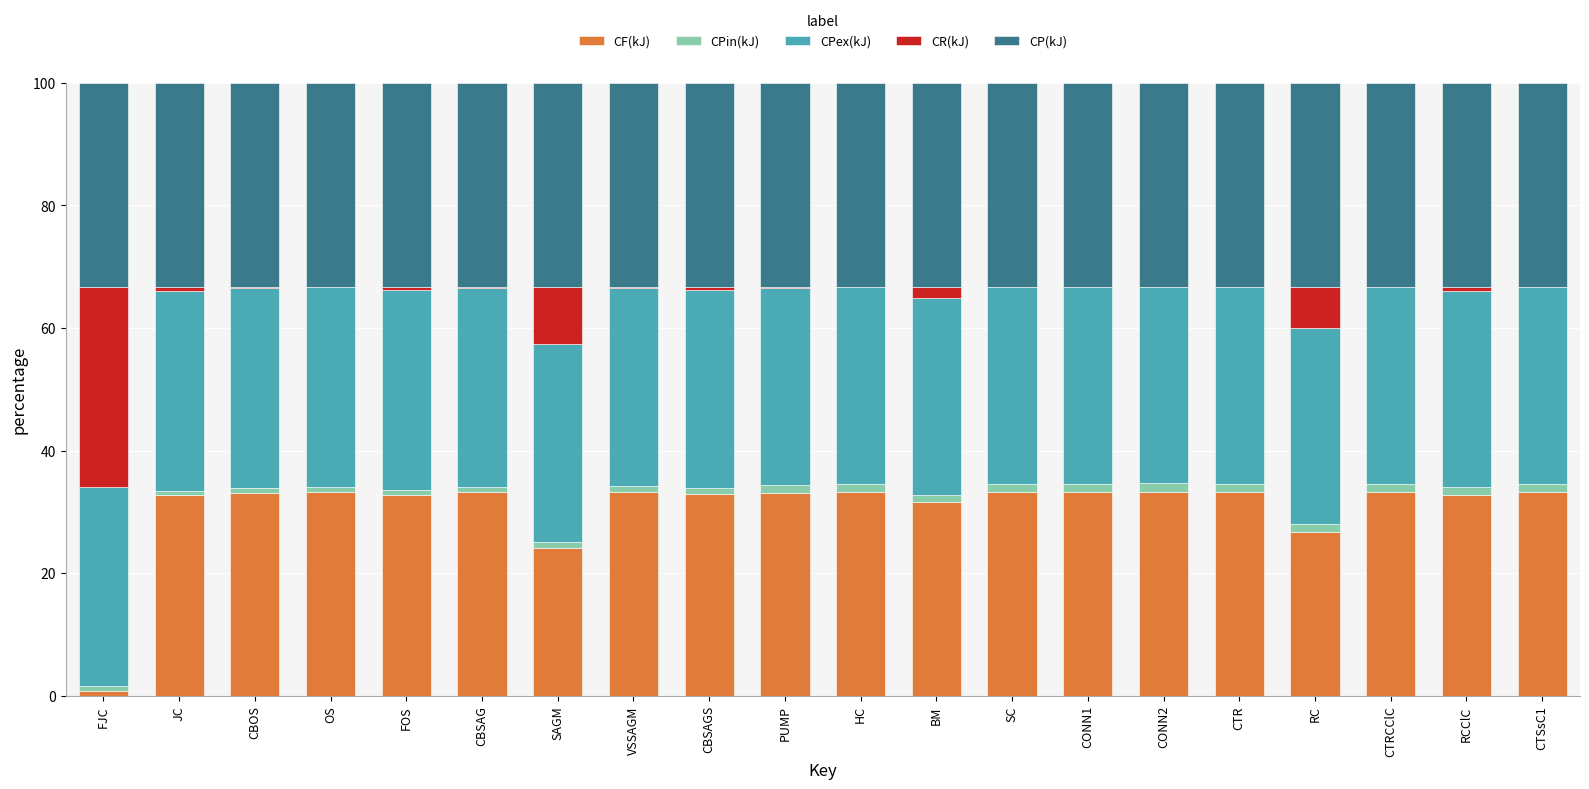

The value of CF(kJ) at CTR is 13.5. True or false?

False